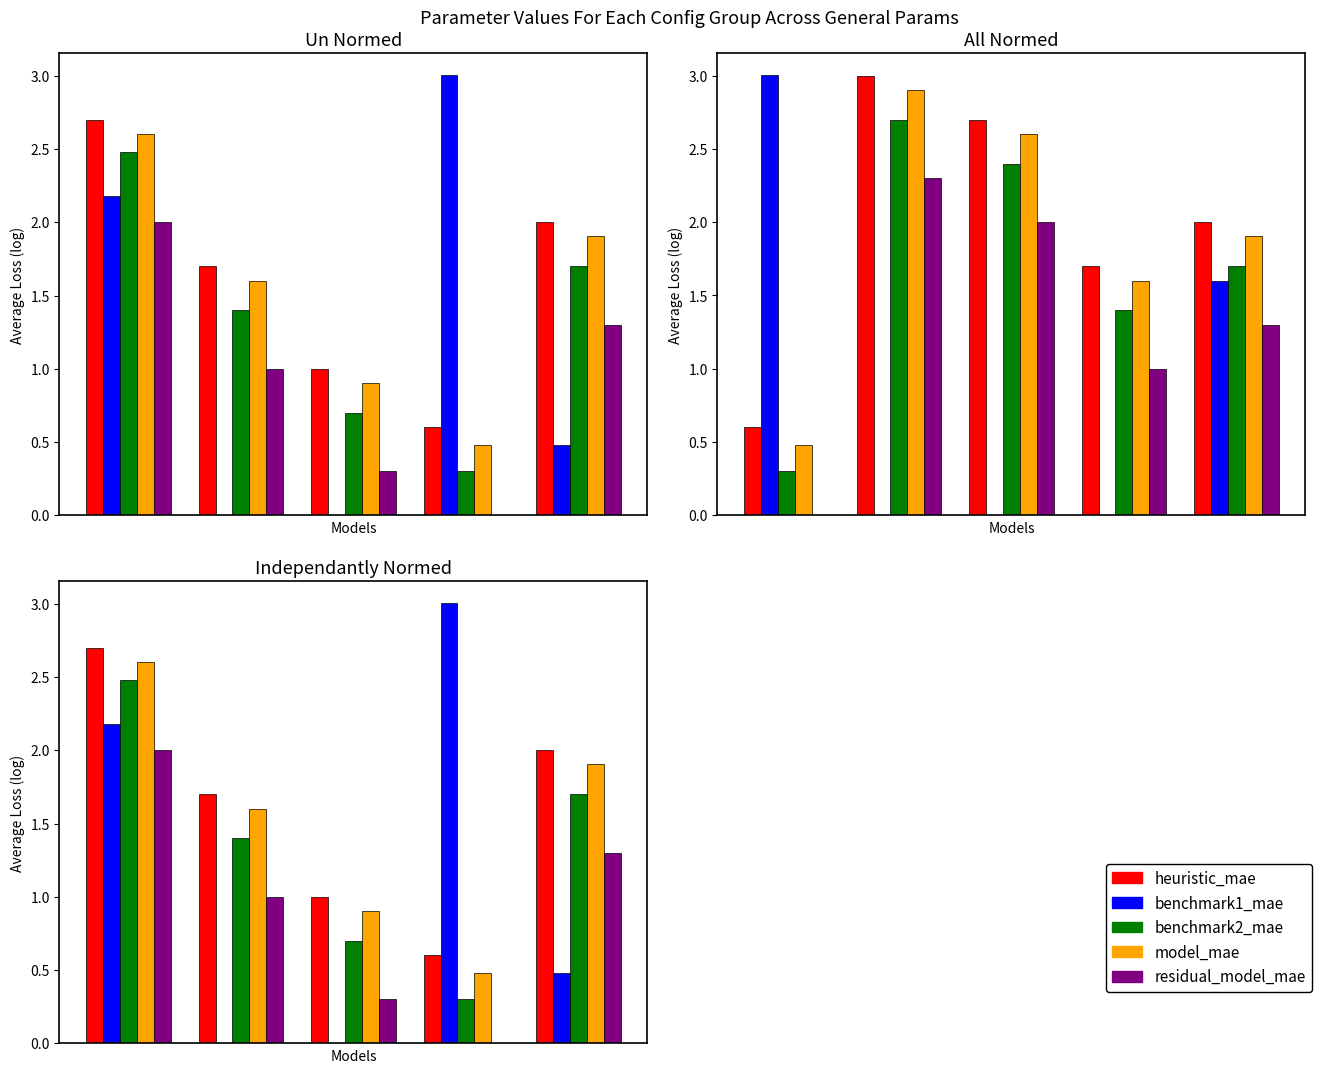

Rank the categories by residual_model_mae value from lowest to highest.

0.6, 0.4, 0.2, 0.8, 0.0